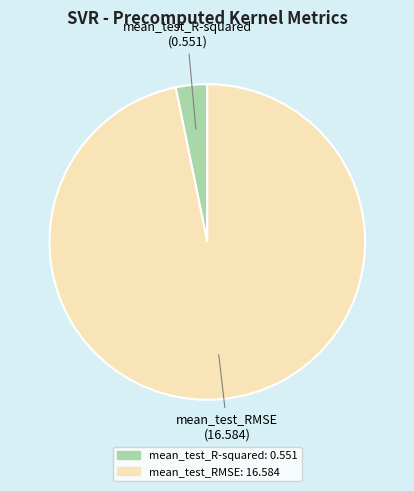

What is the largest slice in the pie chart?

mean_test_RMSE